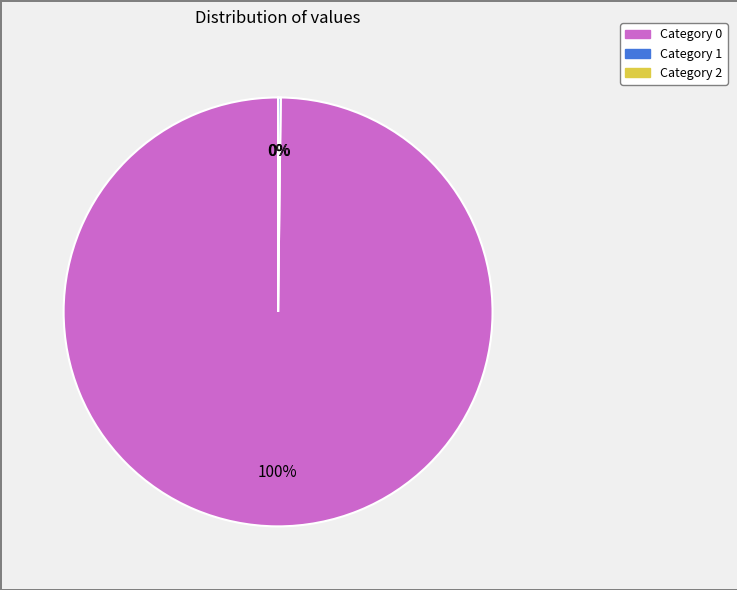

To the nearest percent, what is the average slice percentage?

33%